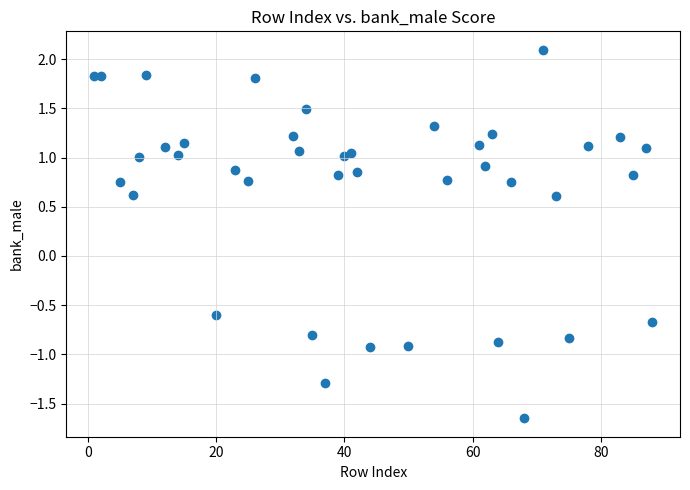

What is the range of Y values (max minus min)?

3.7